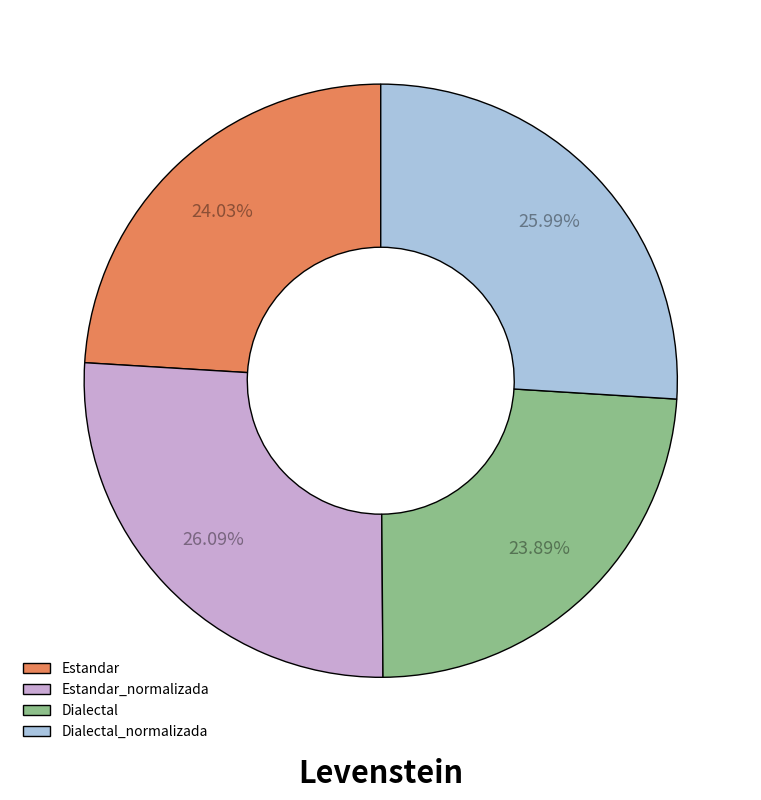

Combined, do Estandar and Dialectal_normalizada account for over 50%?

Yes